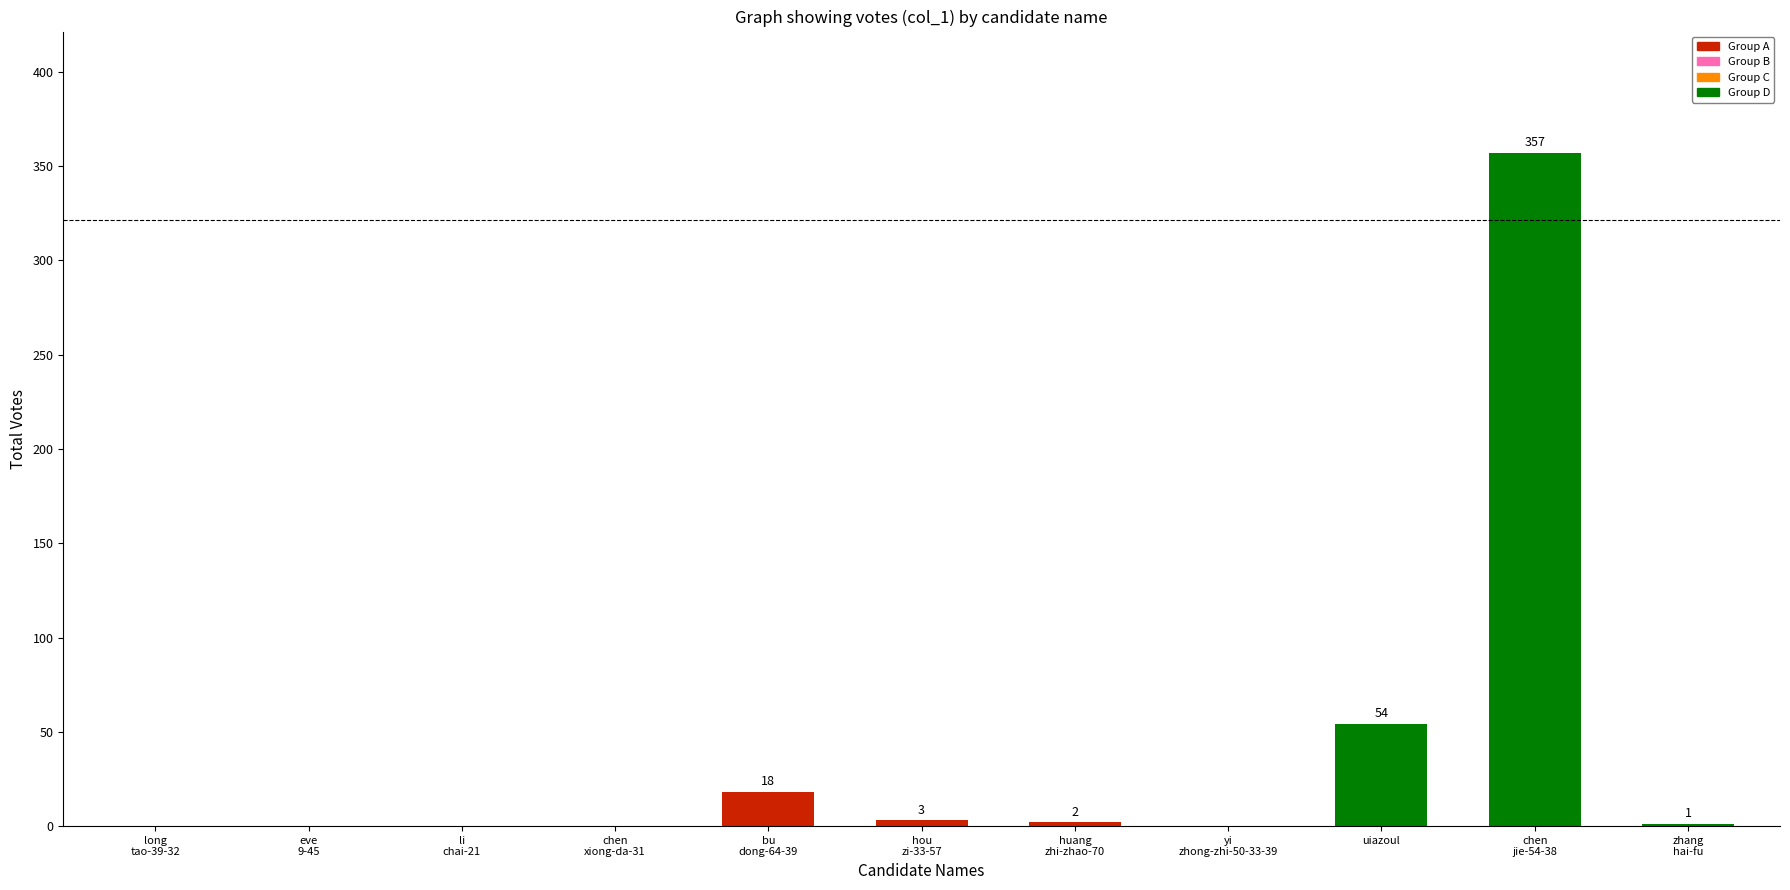

What is the greatest value displayed?

357